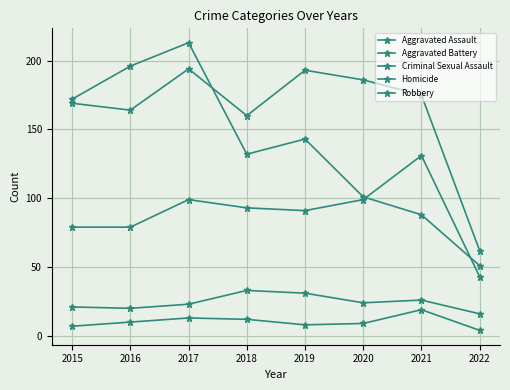

How many categories are shown in the chart?

8